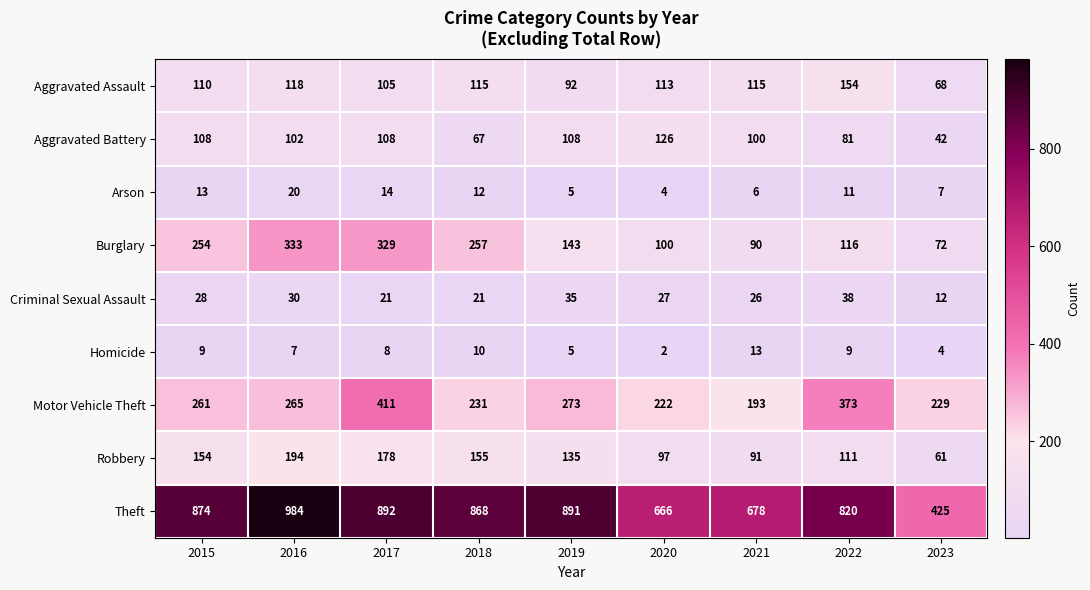

How many distinct data groups are displayed?

9